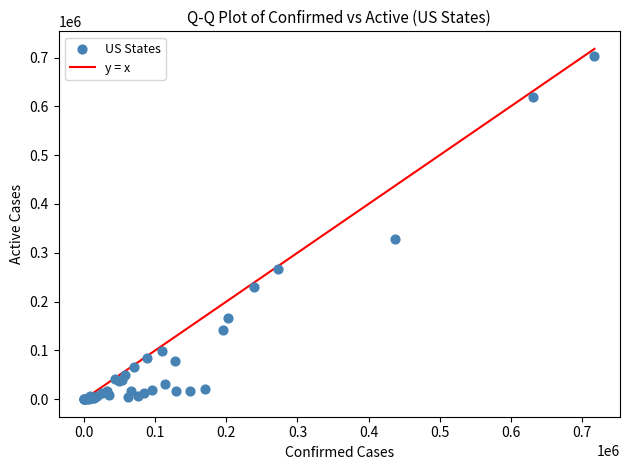

What Y value in the scatter plot is closest to 351233?

327402